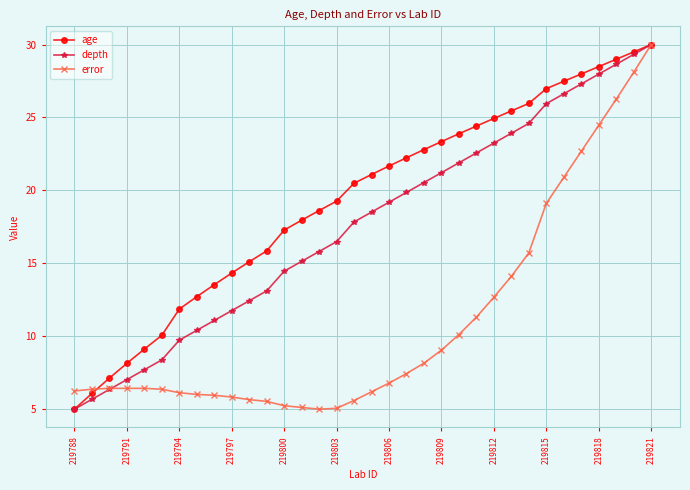

How many values in the depth series exceed 18?

17